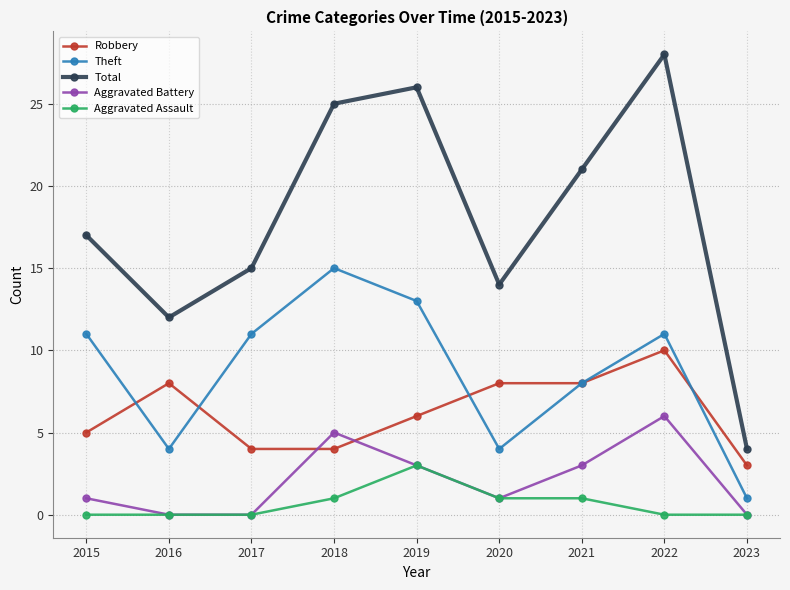

True or false: Aggravated Assault and Theft intersect in this chart.

False